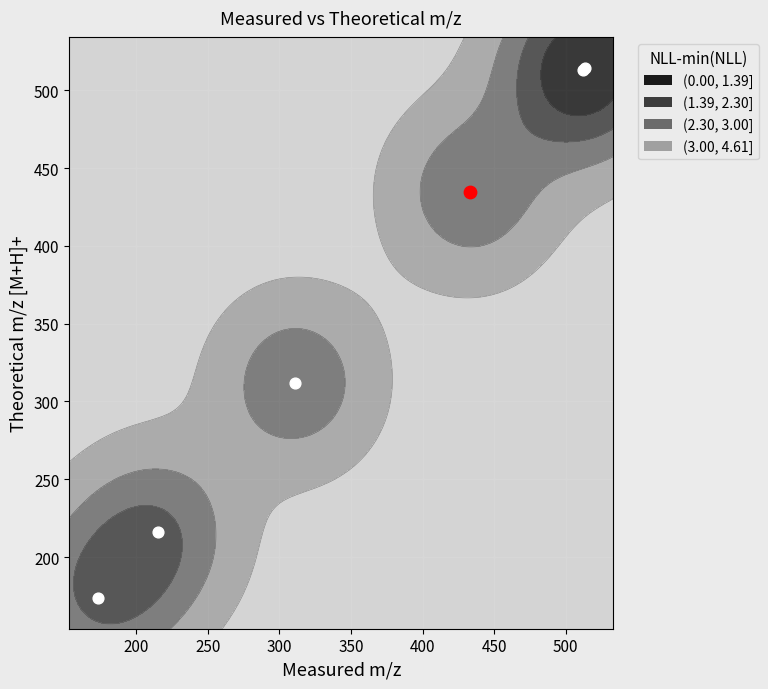

Approximately how many times larger is the value at 200 compared to 250?

0.7